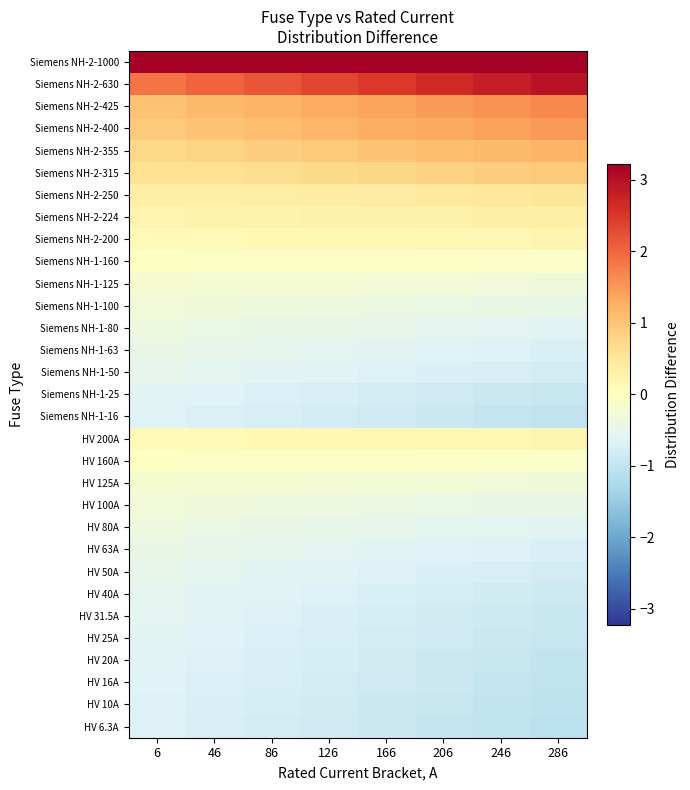

Which has a higher value, 6 or 86?

6